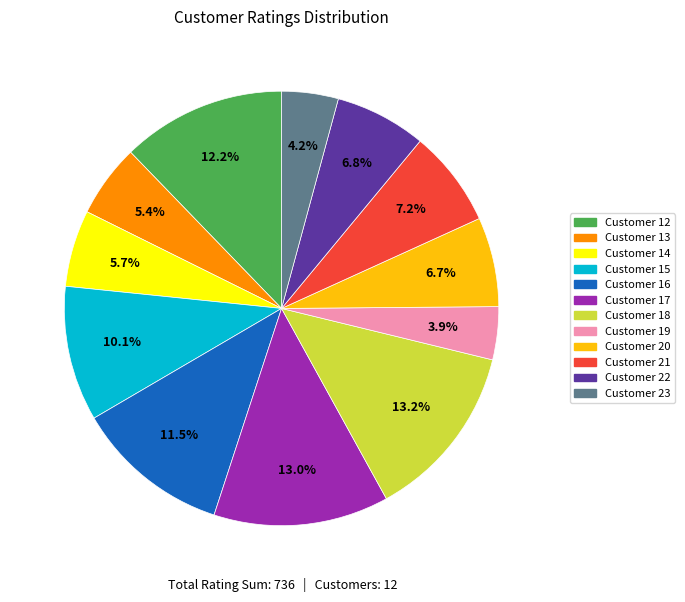

Is there any slice that represents more than half of the pie?

No